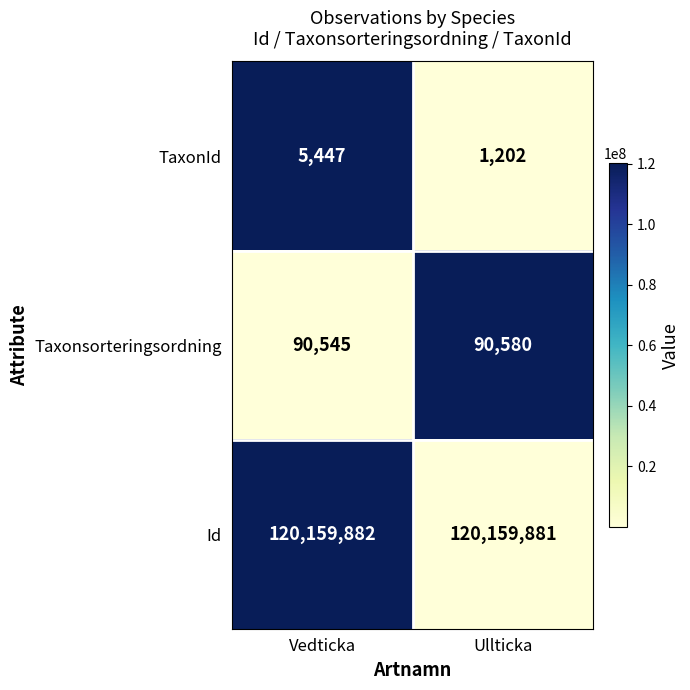

At which category is the sum across all series the highest?

Vedticka